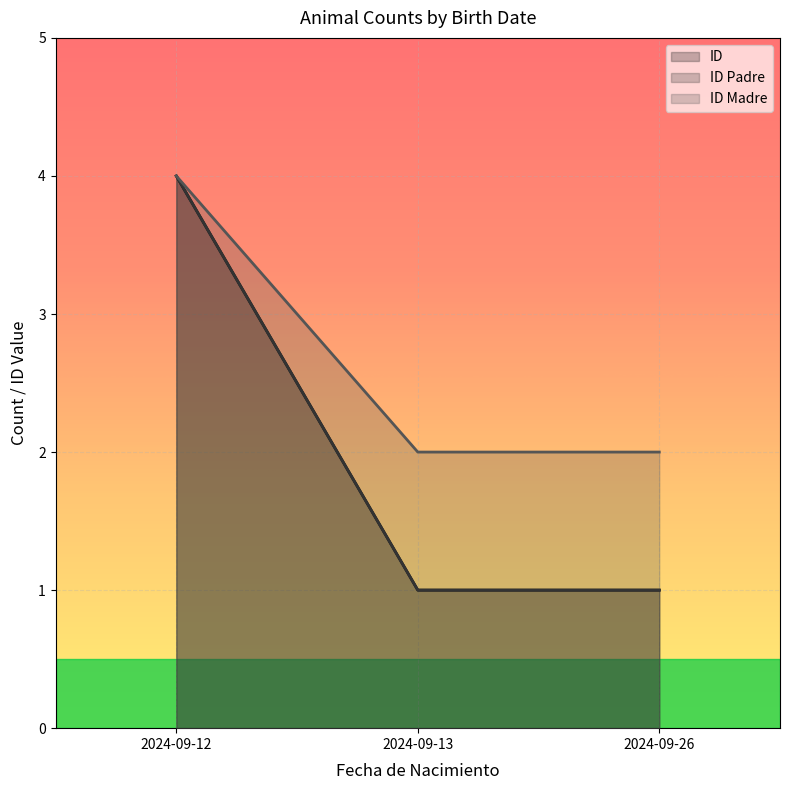

The ID Madre series shows 1 at 2024-09-26. True or false?

False